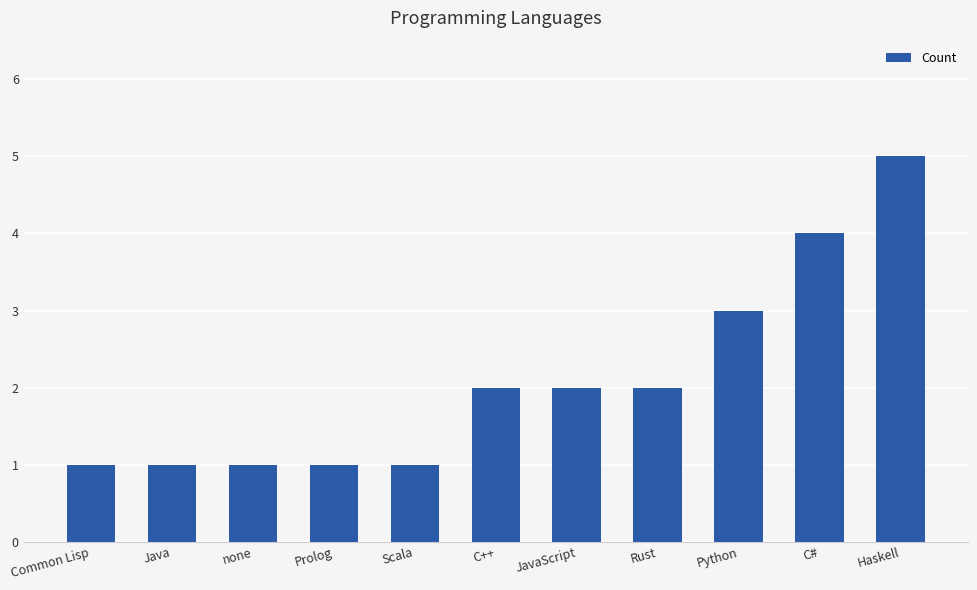

What is the greatest value displayed?

5